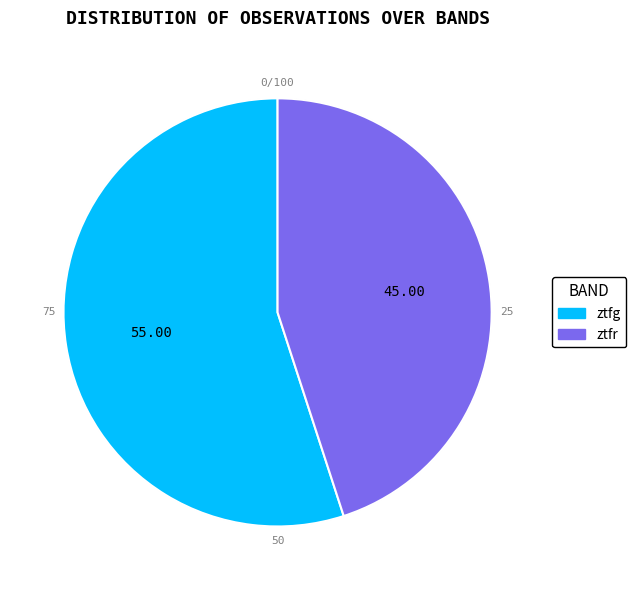

Count the number of slices in the pie.

2